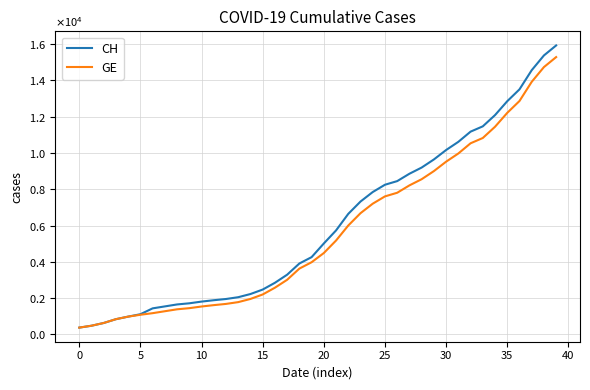

What are all the series names shown in the legend?

CH, GE